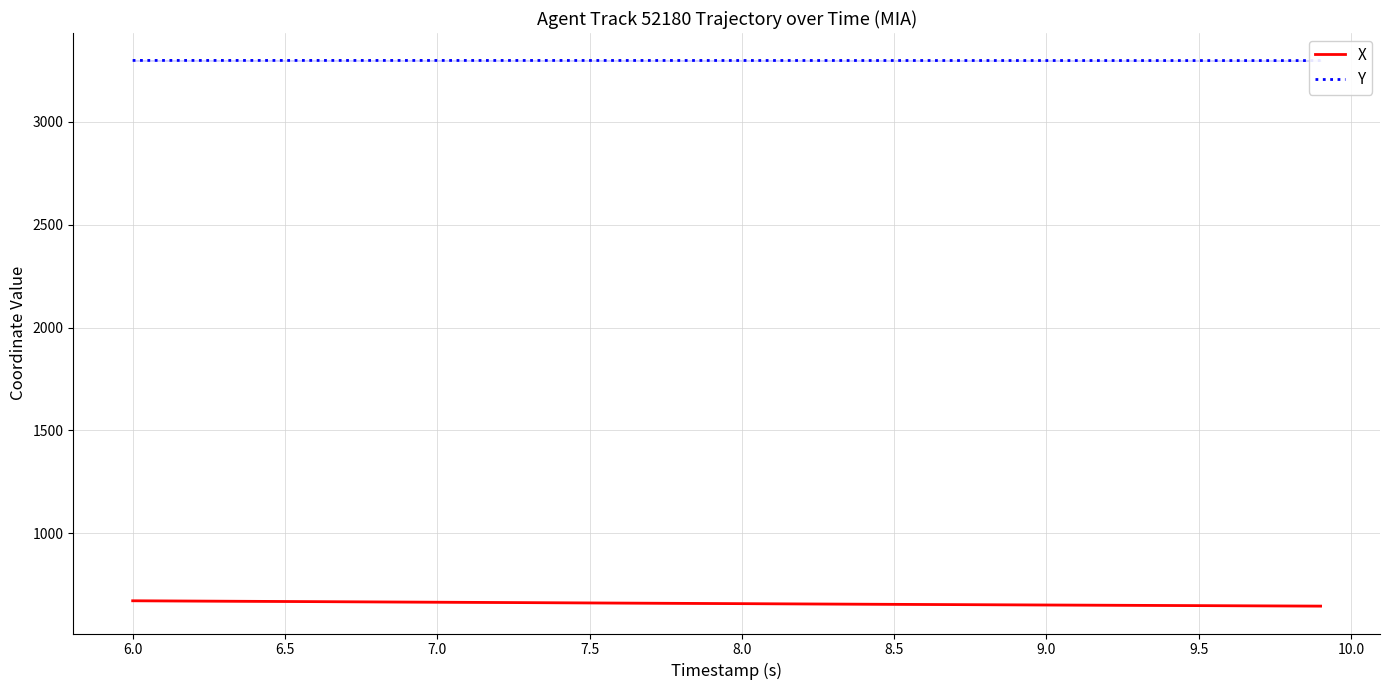

What is the minimum value for X?

645.5